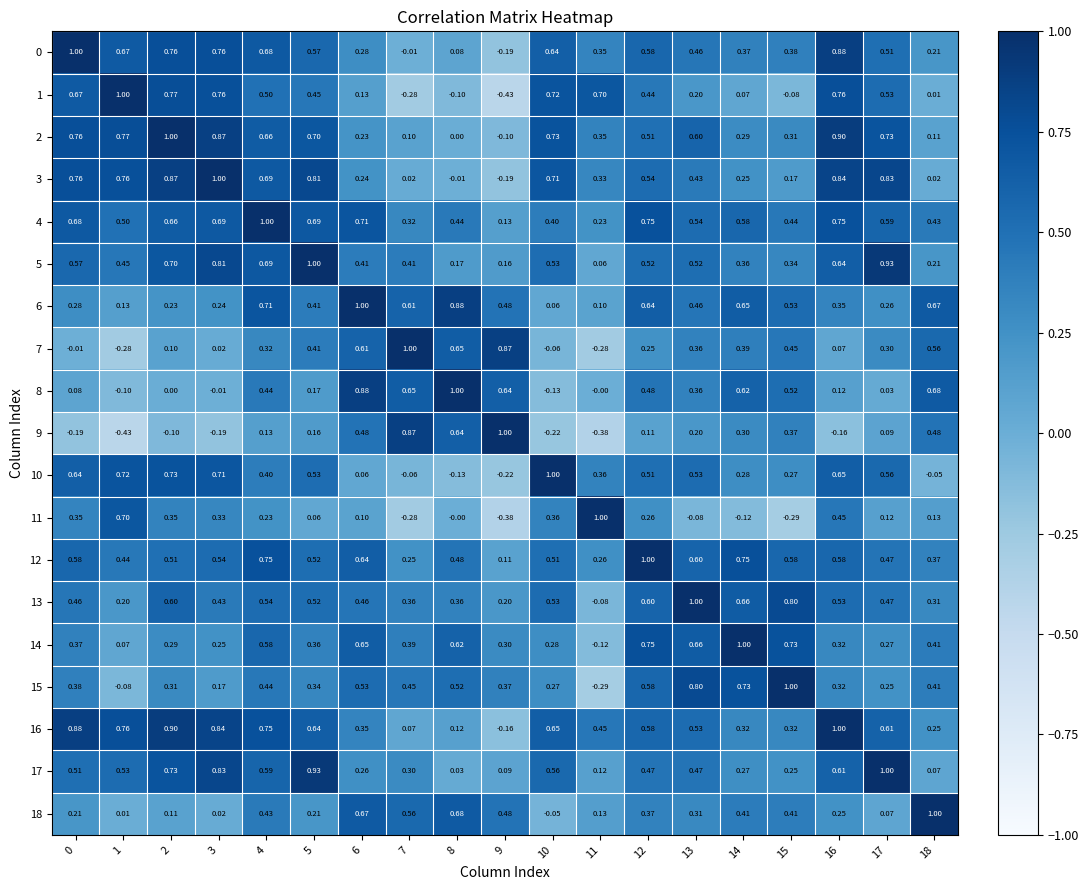

Reading right to left, what are all the values shown in this chart?

0: 18=0.2	17=0.5	16=0.9	15=0.4	14=0.4	13=0.5	12=0.6	11=0.3	10=0.6	9=-0.2	8=0.1	7=-0.0	6=0.3	5=0.6	4=0.7	3=0.8	2=0.8	1=0.7	0=1.0
1: 18=0.0	17=0.5	16=0.8	15=-0.1	14=0.1	13=0.2	12=0.4	11=0.7	10=0.7	9=-0.4	8=-0.1	7=-0.3	6=0.1	5=0.5	4=0.5	3=0.8	2=0.8	1=1.0	0=0.7
2: 18=0.1	17=0.7	16=0.9	15=0.3	14=0.3	13=0.6	12=0.5	11=0.3	10=0.7	9=-0.1	8=0.0	7=0.1	6=0.2	5=0.7	4=0.7	3=0.9	2=1.0	1=0.8	0=0.8
3: 18=0.0	17=0.8	16=0.8	15=0.2	14=0.2	13=0.4	12=0.5	11=0.3	10=0.7	9=-0.2	8=-0.0	7=0.0	6=0.2	5=0.8	4=0.7	3=1.0	2=0.9	1=0.8	0=0.8
4: 18=0.4	17=0.6	16=0.8	15=0.4	14=0.6	13=0.5	12=0.8	11=0.2	10=0.4	9=0.1	8=0.4	7=0.3	6=0.7	5=0.7	4=1.0	3=0.7	2=0.7	1=0.5	0=0.7
5: 18=0.2	17=0.9	16=0.6	15=0.3	14=0.4	13=0.5	12=0.5	11=0.1	10=0.5	9=0.2	8=0.2	7=0.4	6=0.4	5=1.0	4=0.7	3=0.8	2=0.7	1=0.5	0=0.6
6: 18=0.7	17=0.3	16=0.3	15=0.5	14=0.7	13=0.5	12=0.6	11=0.1	10=0.1	9=0.5	8=0.9	7=0.6	6=1.0	5=0.4	4=0.7	3=0.2	2=0.2	1=0.1	0=0.3
7: 18=0.6	17=0.3	16=0.1	15=0.5	14=0.4	13=0.4	12=0.2	11=-0.3	10=-0.1	9=0.9	8=0.7	7=1.0	6=0.6	5=0.4	4=0.3	3=0.0	2=0.1	1=-0.3	0=-0.0
8: 18=0.7	17=0.0	16=0.1	15=0.5	14=0.6	13=0.4	12=0.5	11=-0.0	10=-0.1	9=0.6	8=1.0	7=0.7	6=0.9	5=0.2	4=0.4	3=-0.0	2=0.0	1=-0.1	0=0.1
9: 18=0.5	17=0.1	16=-0.2	15=0.4	14=0.3	13=0.2	12=0.1	11=-0.4	10=-0.2	9=1.0	8=0.6	7=0.9	6=0.5	5=0.2	4=0.1	3=-0.2	2=-0.1	1=-0.4	0=-0.2
10: 18=-0.1	17=0.6	16=0.7	15=0.3	14=0.3	13=0.5	12=0.5	11=0.4	10=1.0	9=-0.2	8=-0.1	7=-0.1	6=0.1	5=0.5	4=0.4	3=0.7	2=0.7	1=0.7	0=0.6
11: 18=0.1	17=0.1	16=0.5	15=-0.3	14=-0.1	13=-0.1	12=0.3	11=1.0	10=0.4	9=-0.4	8=-0.0	7=-0.3	6=0.1	5=0.1	4=0.2	3=0.3	2=0.3	1=0.7	0=0.3
12: 18=0.4	17=0.5	16=0.6	15=0.6	14=0.8	13=0.6	12=1.0	11=0.3	10=0.5	9=0.1	8=0.5	7=0.2	6=0.6	5=0.5	4=0.8	3=0.5	2=0.5	1=0.4	0=0.6
13: 18=0.3	17=0.5	16=0.5	15=0.8	14=0.7	13=1.0	12=0.6	11=-0.1	10=0.5	9=0.2	8=0.4	7=0.4	6=0.5	5=0.5	4=0.5	3=0.4	2=0.6	1=0.2	0=0.5
14: 18=0.4	17=0.3	16=0.3	15=0.7	14=1.0	13=0.7	12=0.8	11=-0.1	10=0.3	9=0.3	8=0.6	7=0.4	6=0.7	5=0.4	4=0.6	3=0.2	2=0.3	1=0.1	0=0.4
15: 18=0.4	17=0.2	16=0.3	15=1.0	14=0.7	13=0.8	12=0.6	11=-0.3	10=0.3	9=0.4	8=0.5	7=0.5	6=0.5	5=0.3	4=0.4	3=0.2	2=0.3	1=-0.1	0=0.4
16: 18=0.2	17=0.6	16=1.0	15=0.3	14=0.3	13=0.5	12=0.6	11=0.5	10=0.7	9=-0.2	8=0.1	7=0.1	6=0.3	5=0.6	4=0.8	3=0.8	2=0.9	1=0.8	0=0.9
17: 18=0.1	17=1.0	16=0.6	15=0.2	14=0.3	13=0.5	12=0.5	11=0.1	10=0.6	9=0.1	8=0.0	7=0.3	6=0.3	5=0.9	4=0.6	3=0.8	2=0.7	1=0.5	0=0.5
18: 18=1.0	17=0.1	16=0.2	15=0.4	14=0.4	13=0.3	12=0.4	11=0.1	10=-0.1	9=0.5	8=0.7	7=0.6	6=0.7	5=0.2	4=0.4	3=0.0	2=0.1	1=0.0	0=0.2